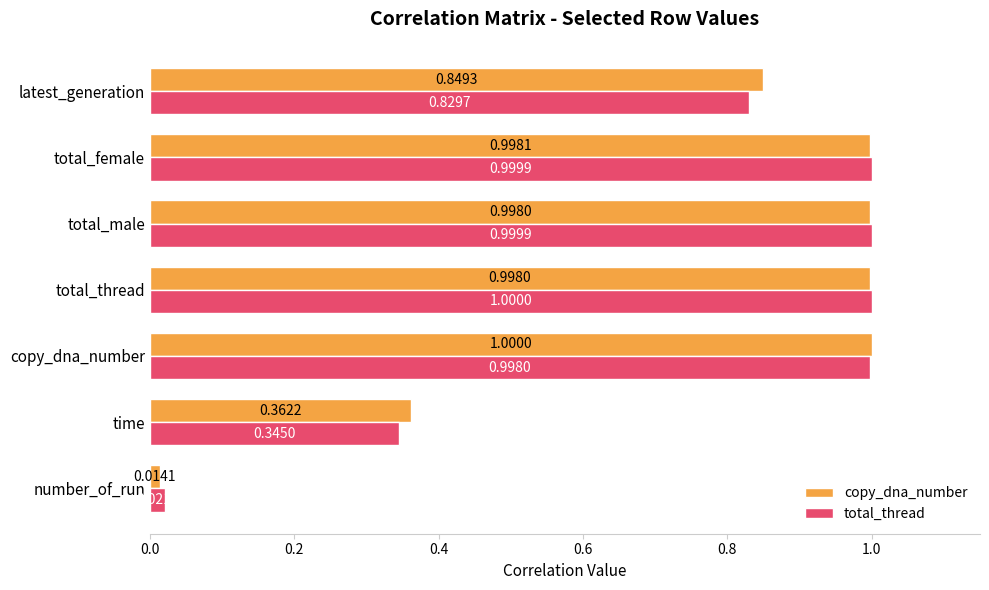

Which series has the largest range (max minus min)?

copy_dna_number